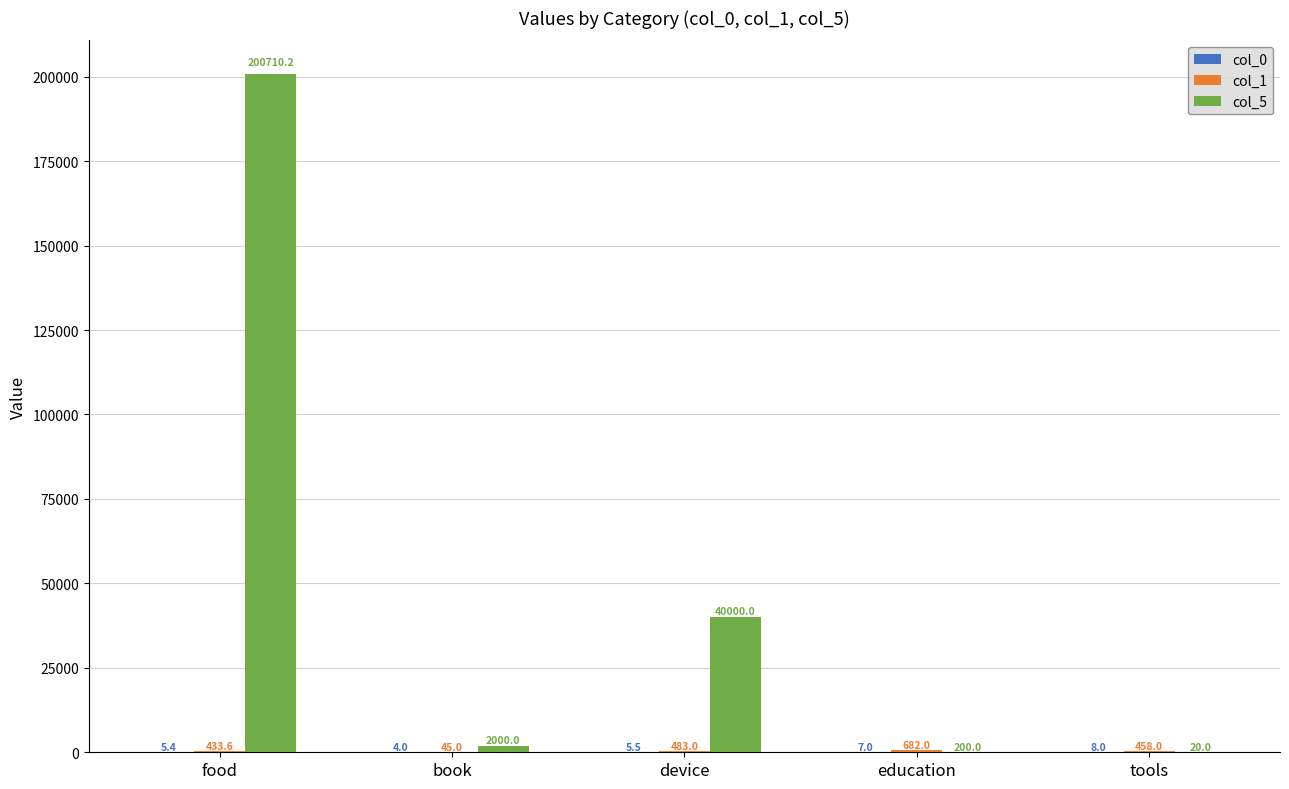

At which category is the sum across all series the highest?

food